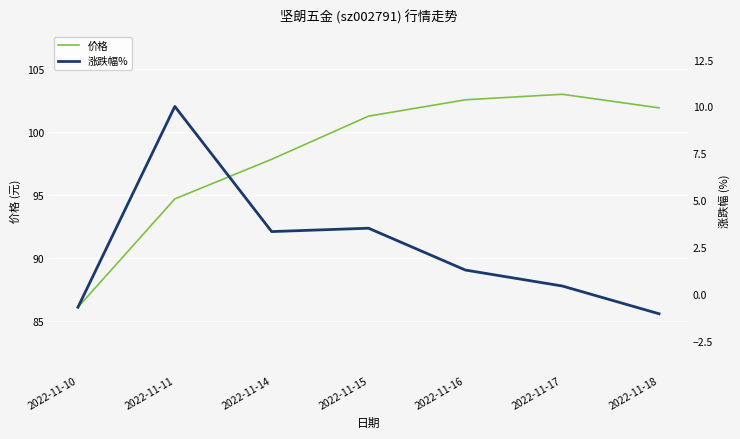

How many lines are shown in the chart?

2